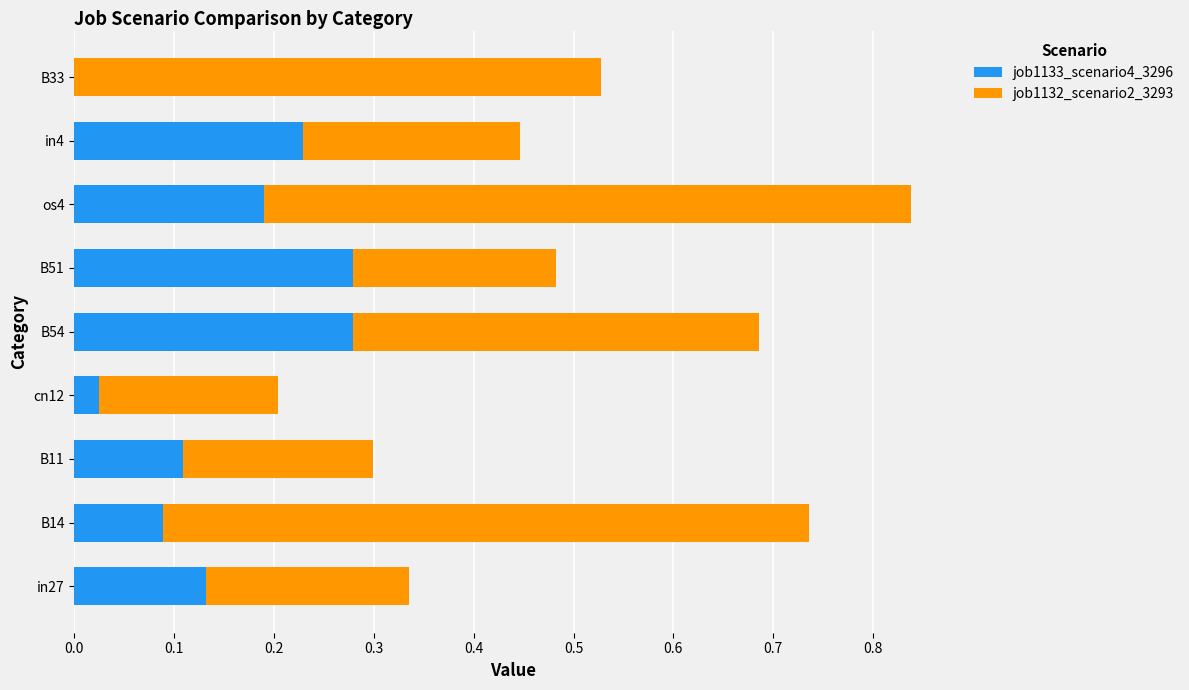

At which category is the sum across all series the highest?

os4